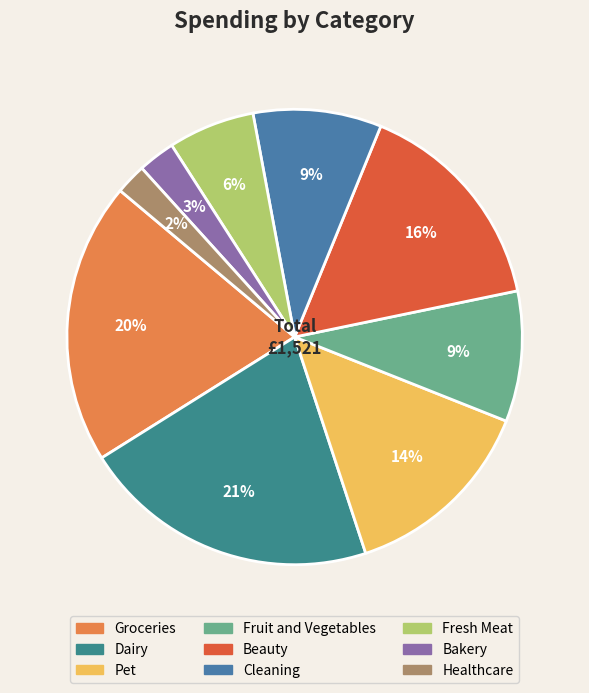

How many slices are in this pie chart?

9